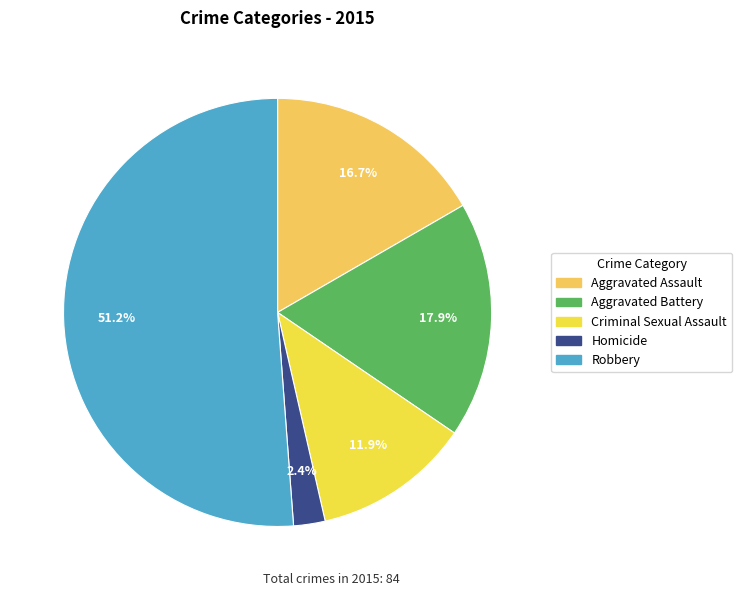

Which has a higher value, Criminal Sexual Assault or Homicide?

Criminal Sexual Assault